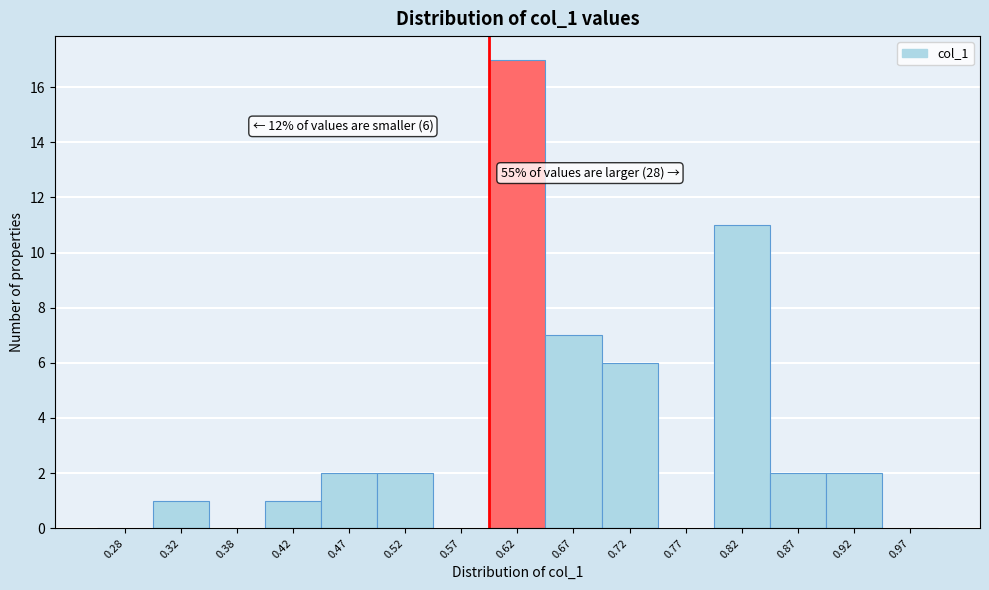

Which range on the x-axis has the tallest bar?

0.60 to 0.65